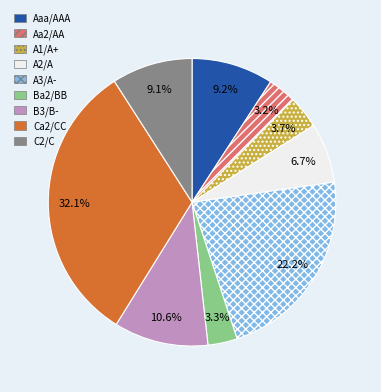

The Aa2/AA slice represents 13% of the pie. True or false?

False